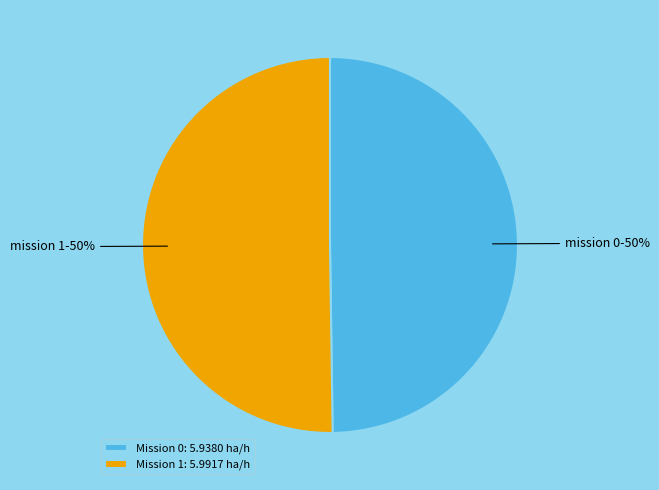

What percentage is the Mission 0: 5.9380 ha/h slice, to the nearest percent?

50%